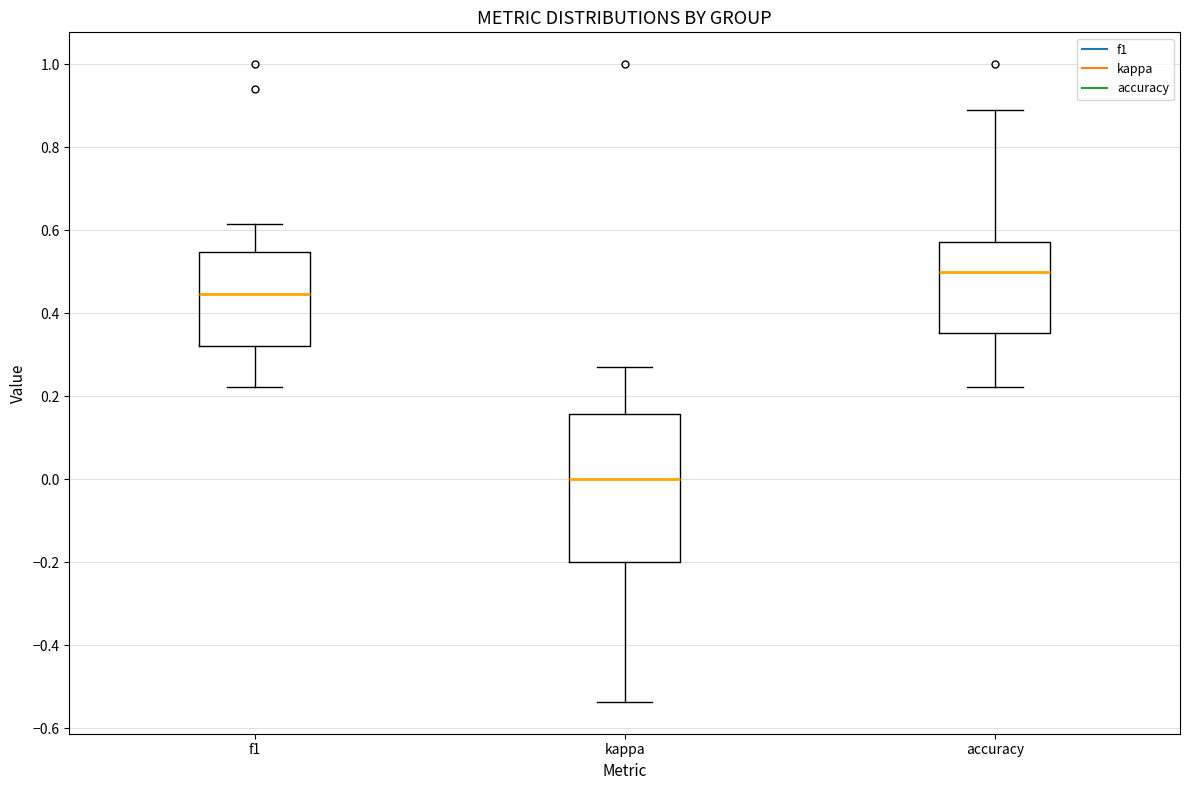

Where does the median line of the box for accuracy sit on the y-axis? The values are not printed on the chart, so give them approximately, as read against the axis.

0.50